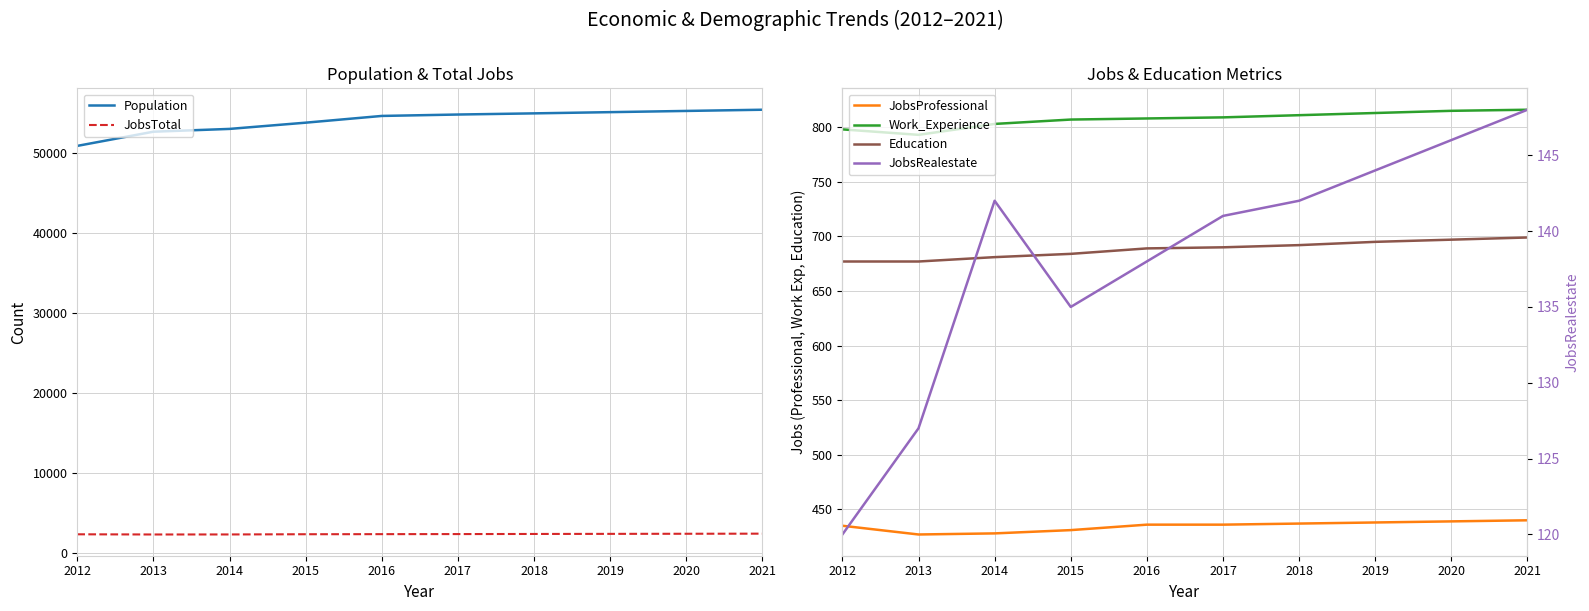

Does the chart have visible grid lines?

Yes